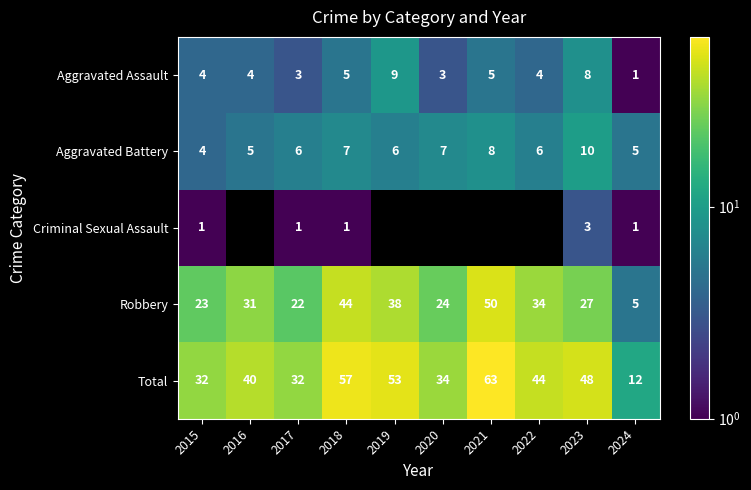

True or false: Total has a value of 80.3 at 2018.

False